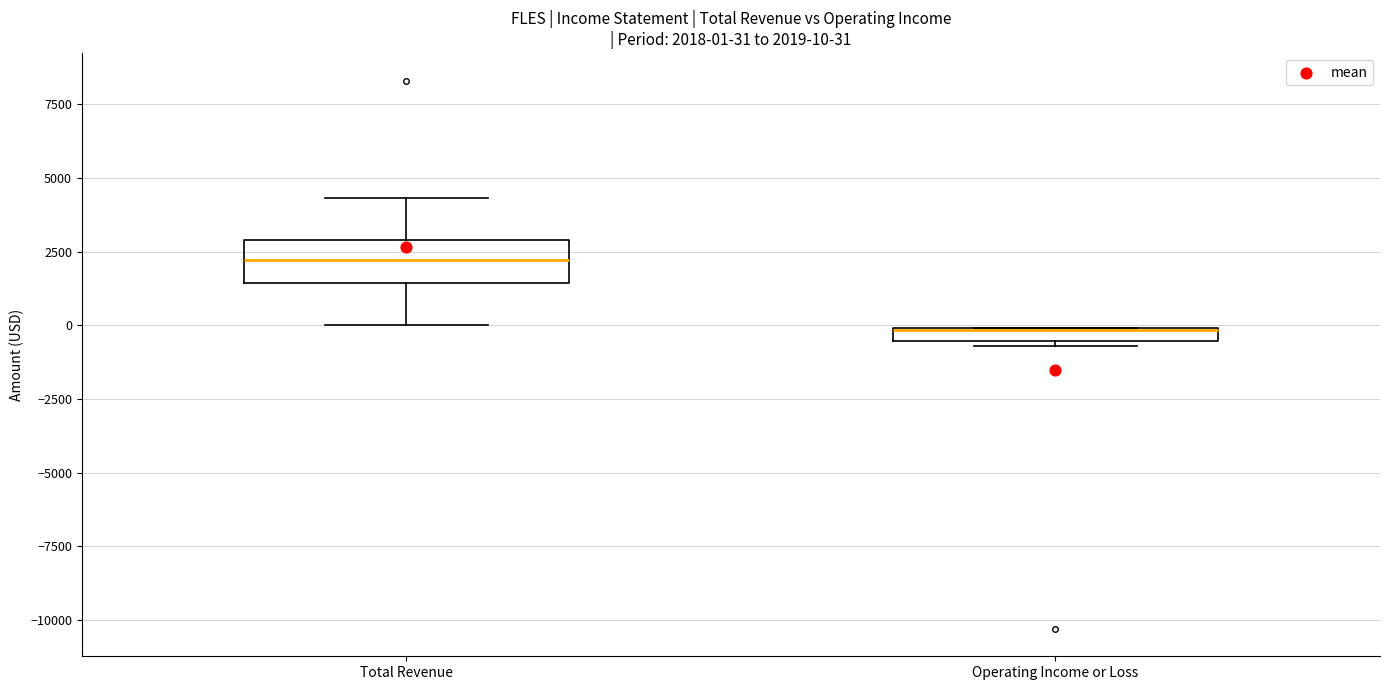

Which box is the tallest, from its lower edge to its upper edge?

Total Revenue